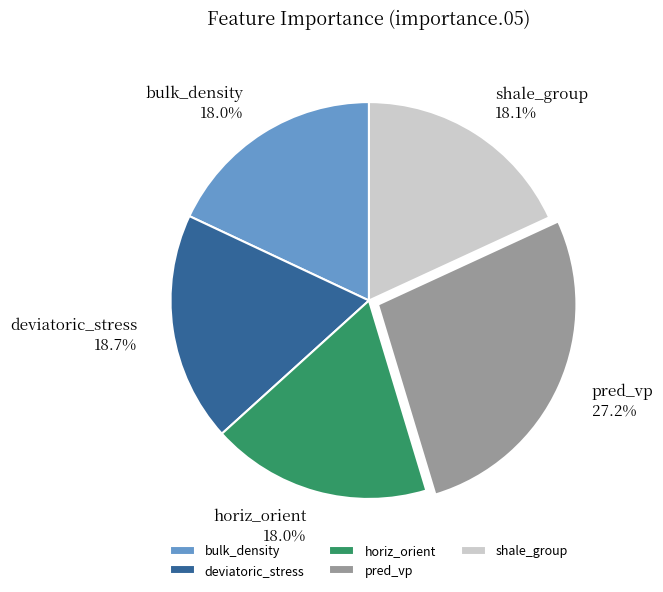

Is horiz_orient the majority of the pie?

No